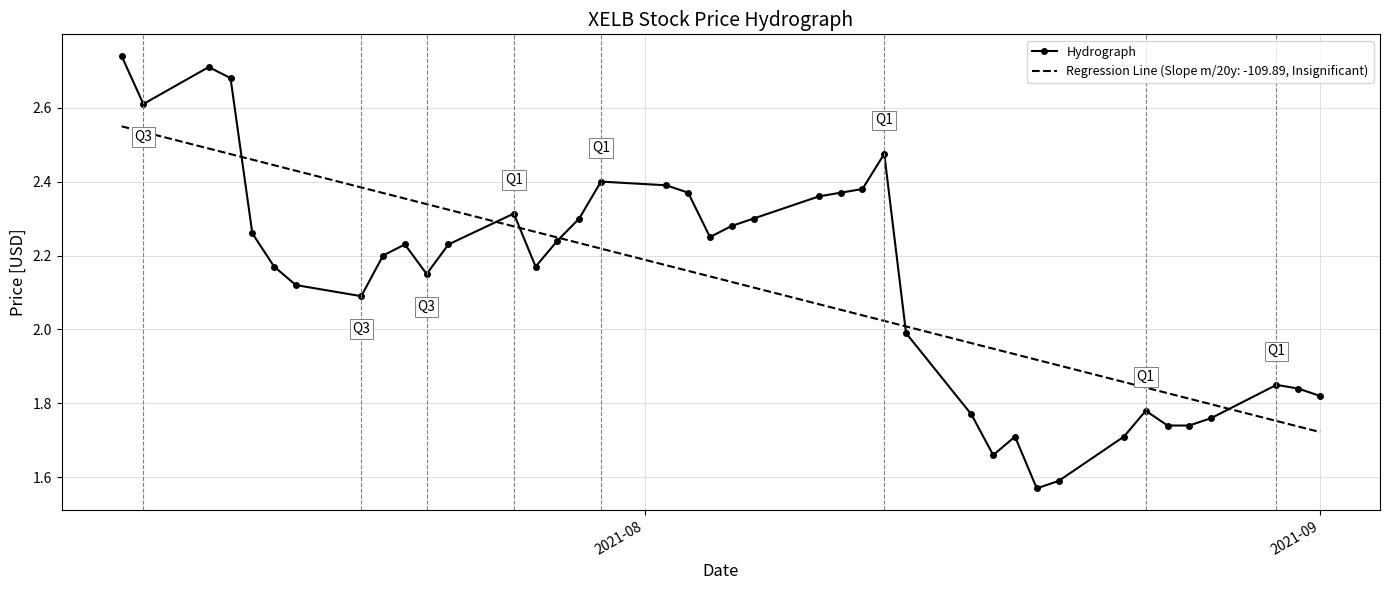

How many distinct data groups are displayed?

2